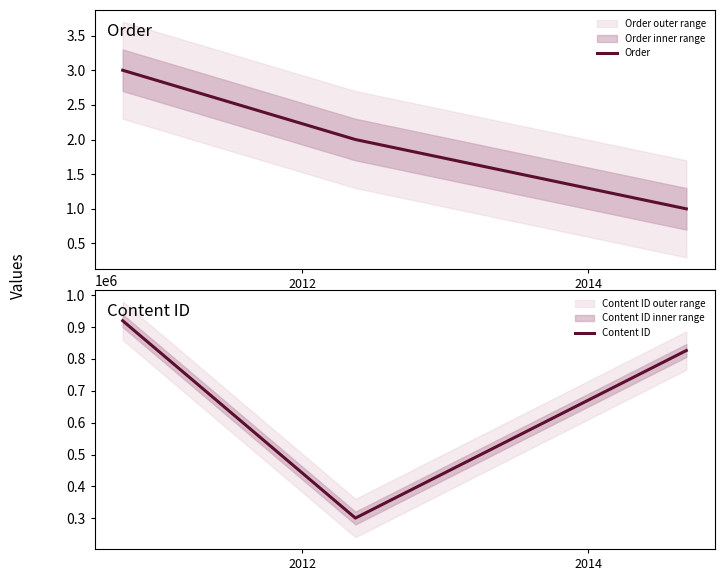

What is the maximum value for Order?

3